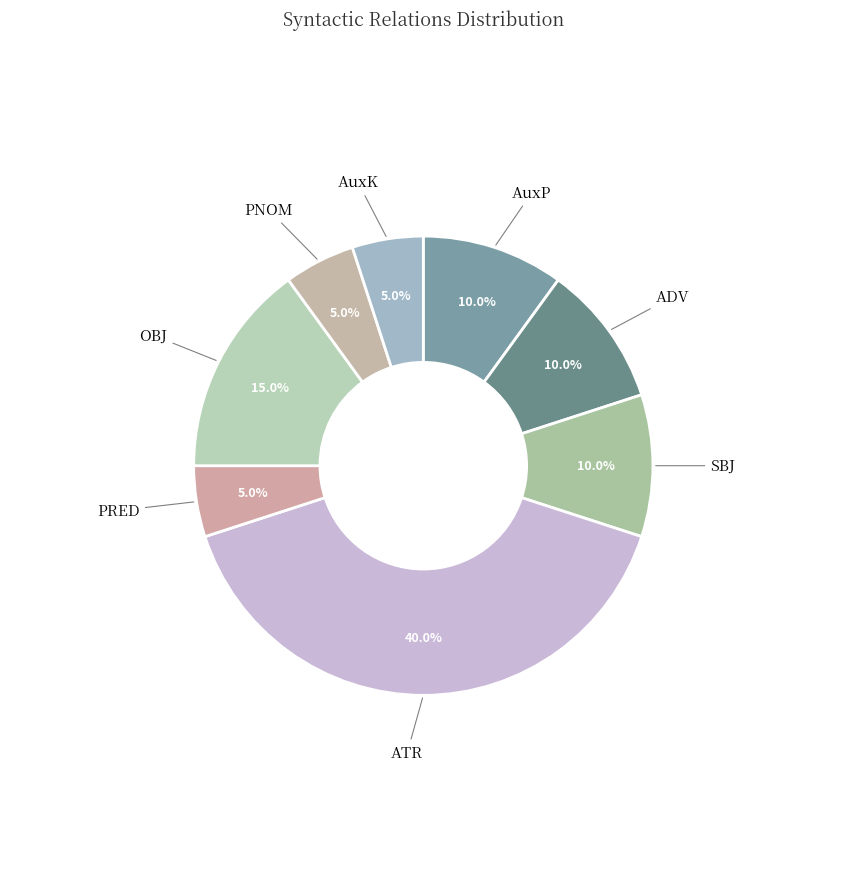

What percentage do SBJ and ATR together represent?

50.0%